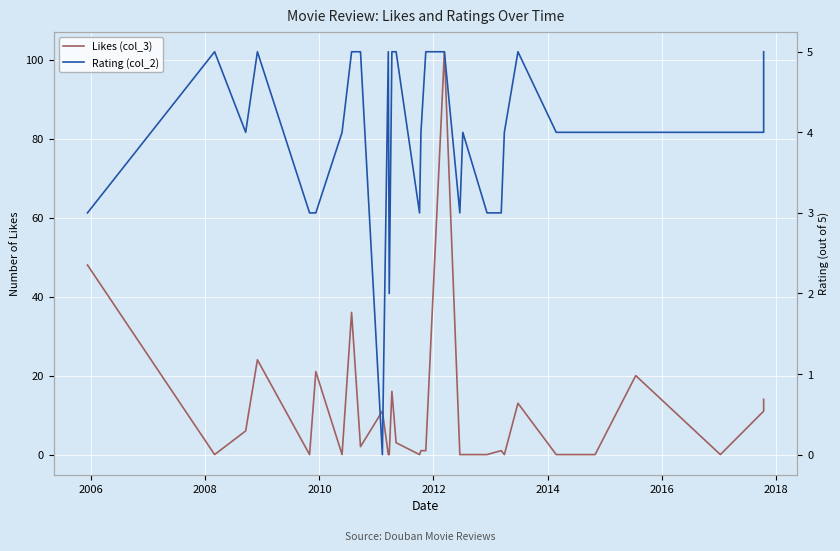

Rank the series by their maximum value, from lowest to highest.

Rating (col_2), Likes (col_3)